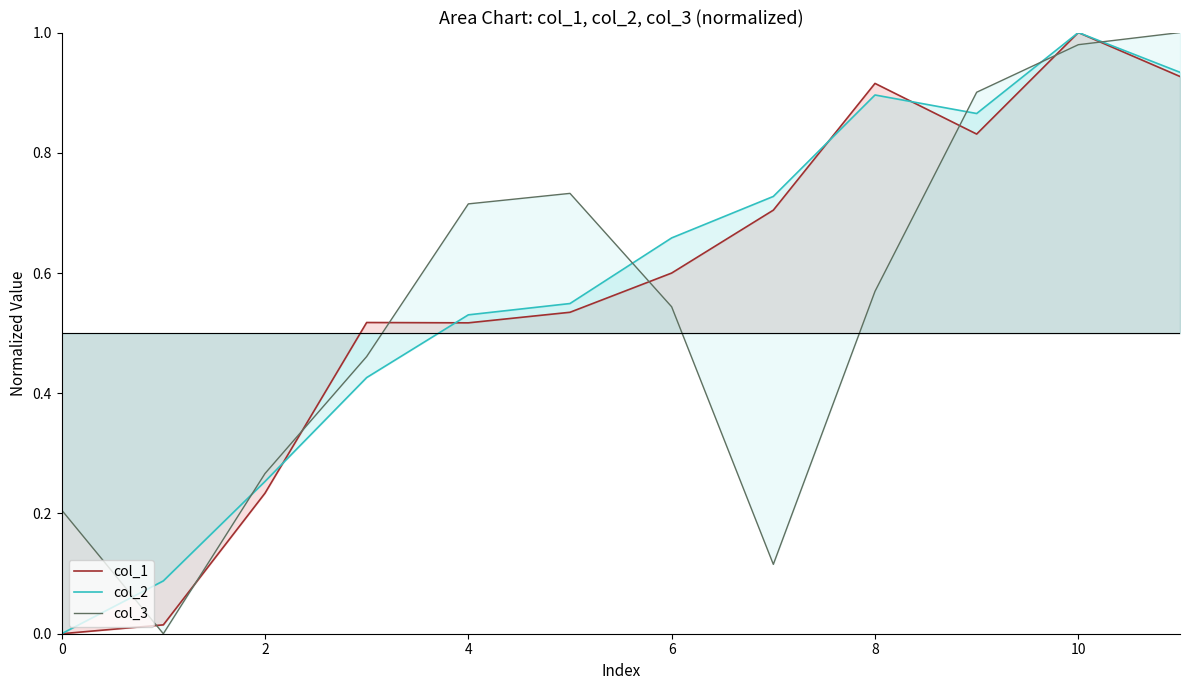

What value does the col_3 series have at 9?

0.9